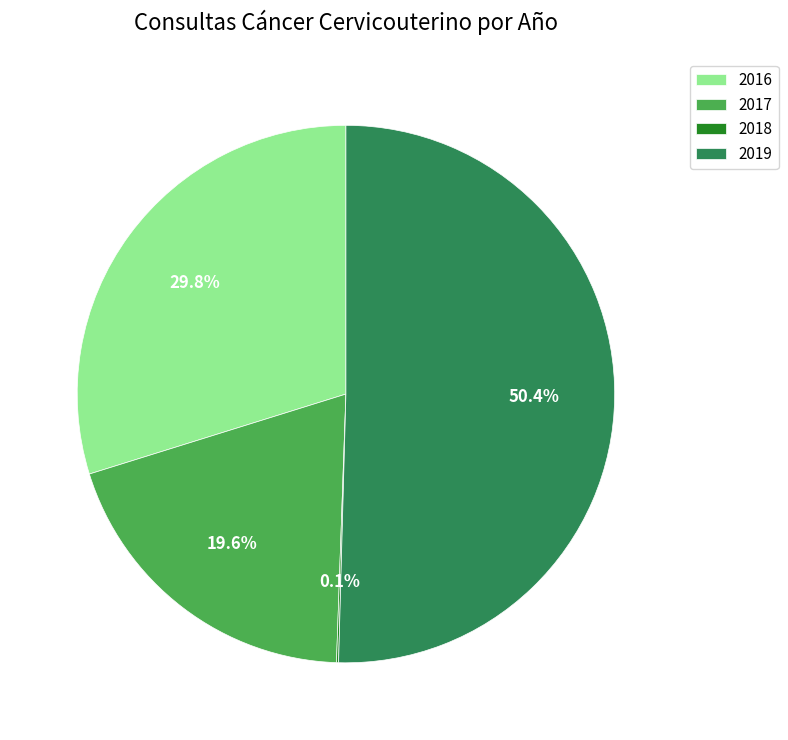

What percentage is the 2016 slice, to the nearest percent?

30%